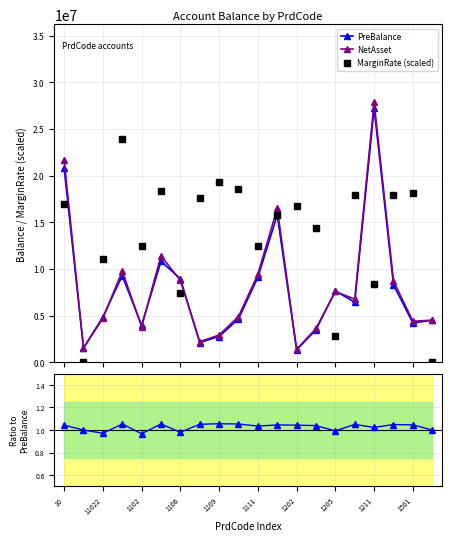

What is the label of the 1st point from the left?

10